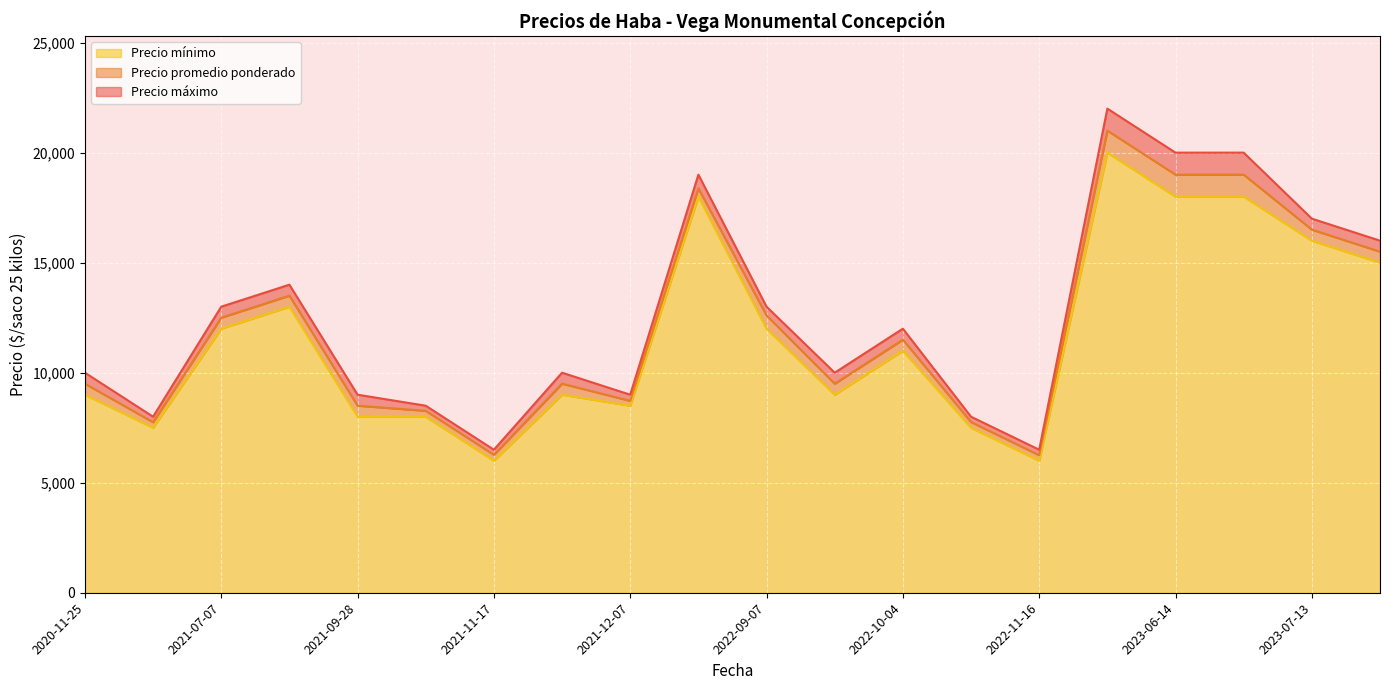

What is the sum of the Precio máximo values at 2020-11-25 and 2023-05-04?

32000